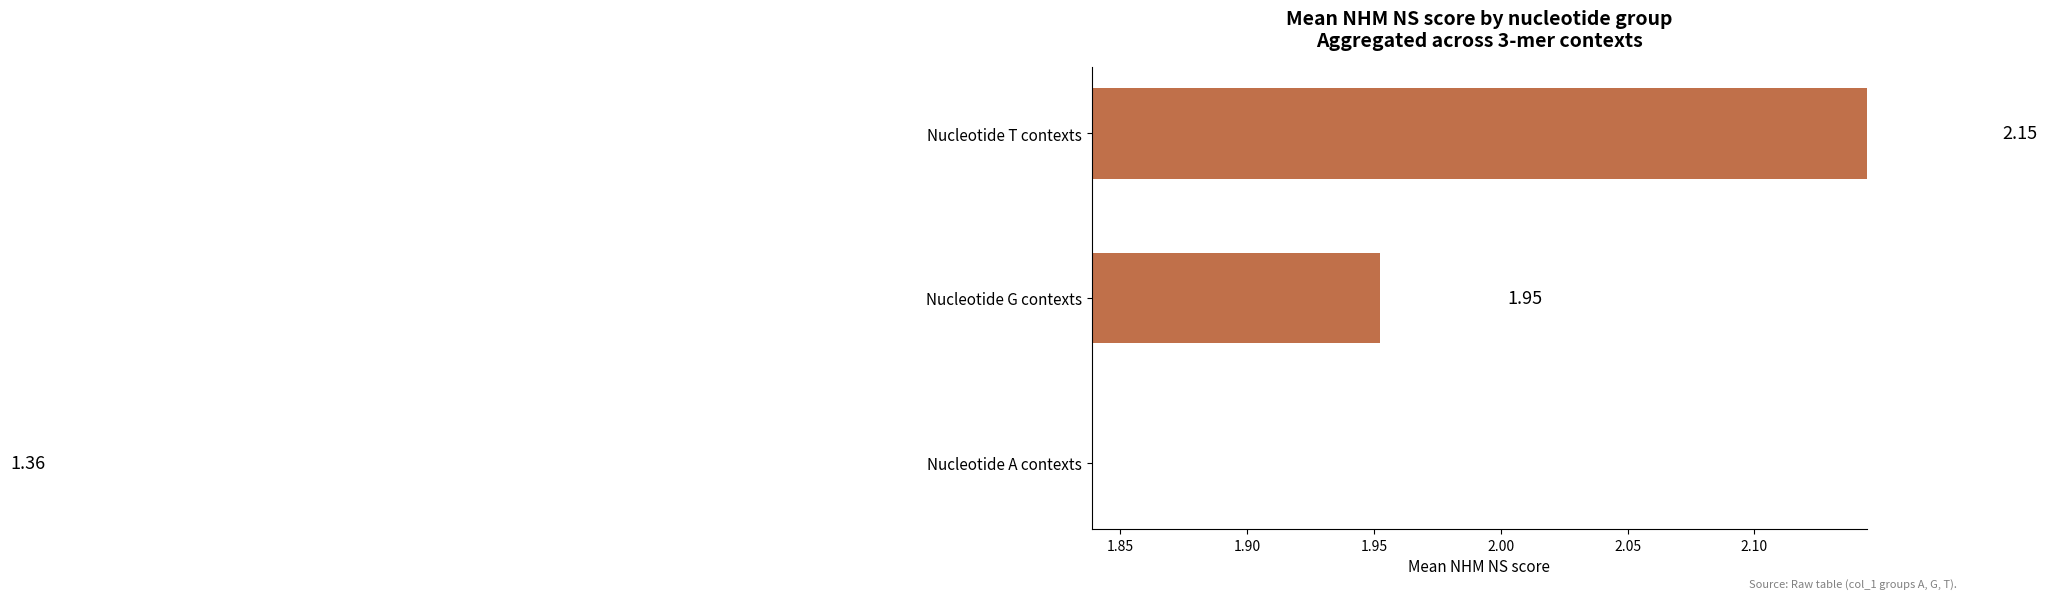

What is the change in value from Nucleotide A contexts to Nucleotide T contexts?

+0.8